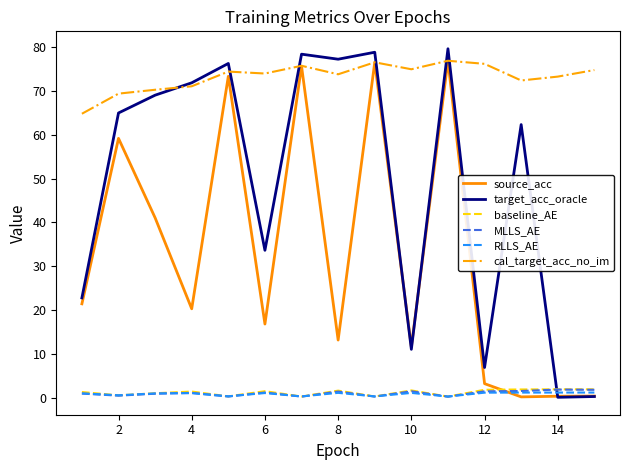

Which series has the largest total across all categories?

cal_target_acc_no_im